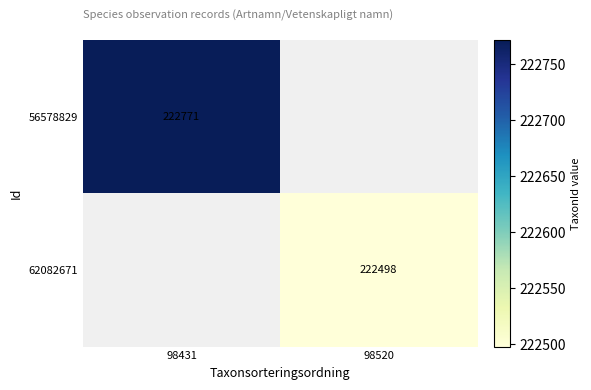

The value of 56578829 at 98431 is 222771. True or false?

True